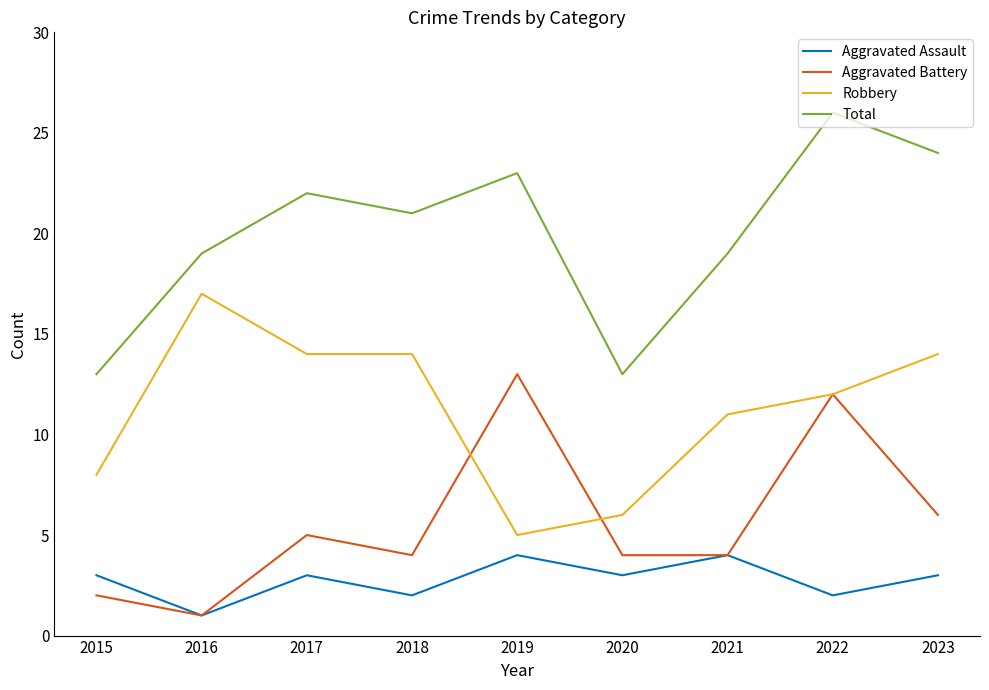

True or false: Total and Aggravated Assault intersect in this chart.

False